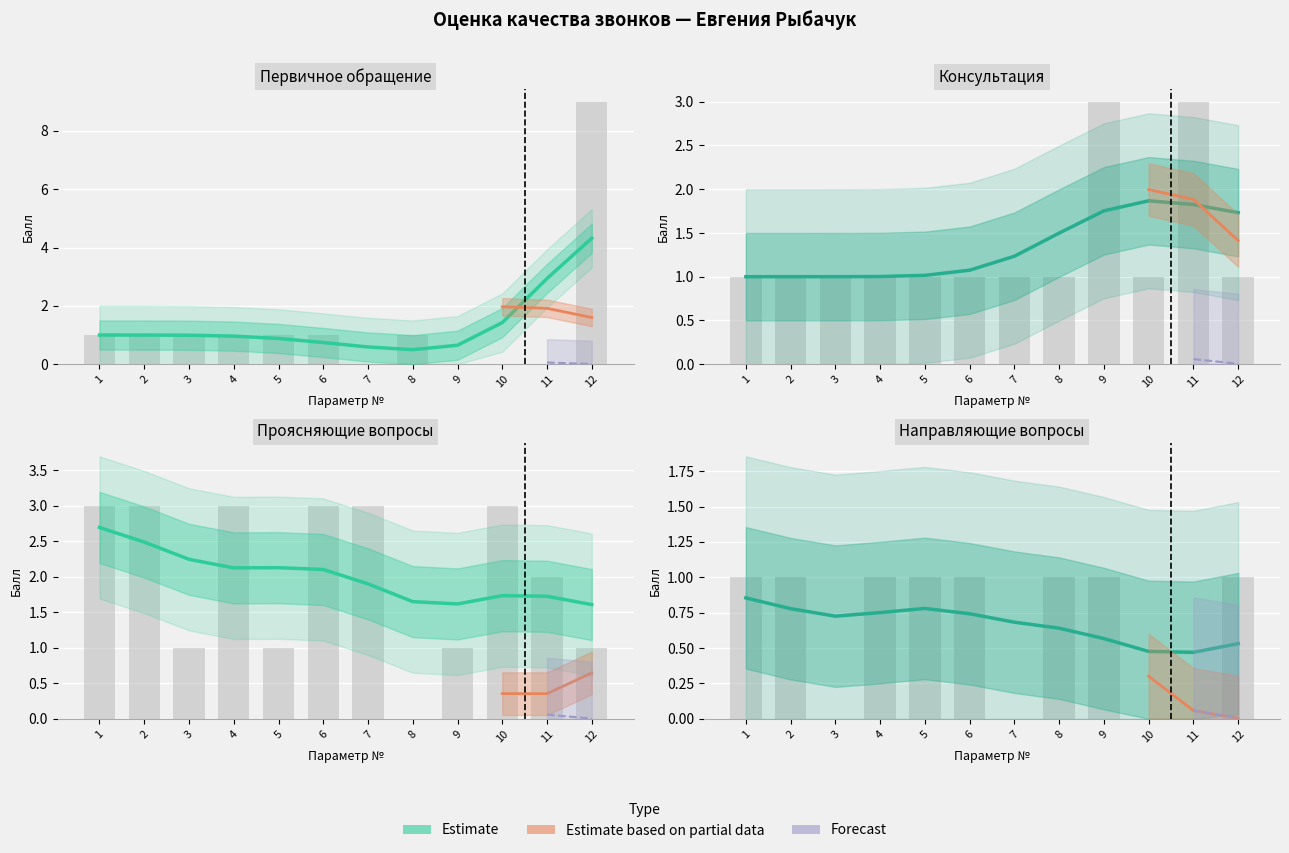

What is the average value of the Направляющие вопросы series?

1